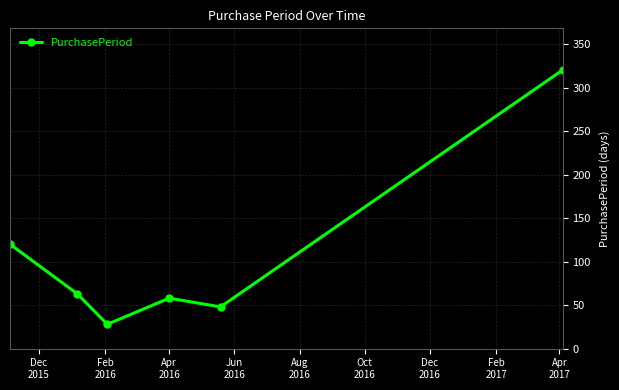

What is the sum of all values?

637